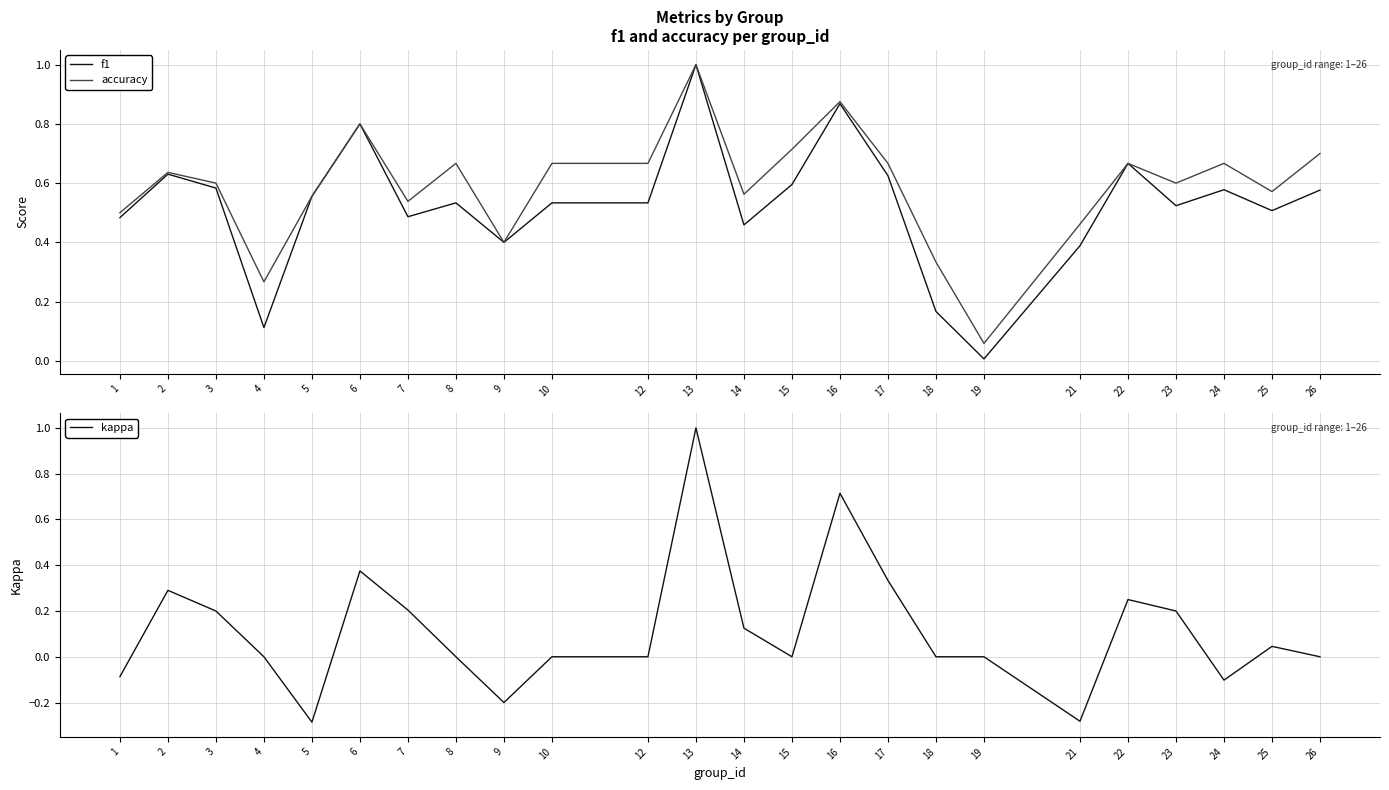

The accuracy series shows 0.5 at 18. True or false?

False